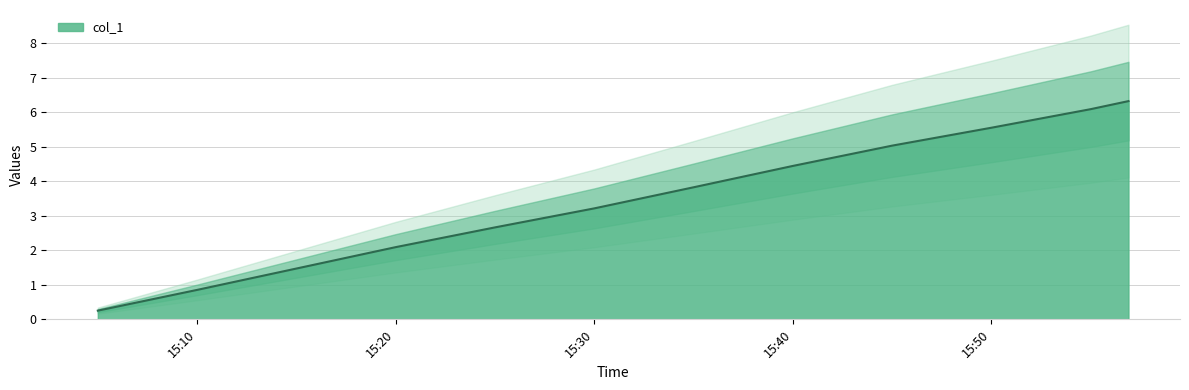

Reading left to right, what are all the values shown in this chart?

0.3	0.9	1.5	2.1	2.7	3.2	3.8	4.4	5.0	5.6	6.1	6.3